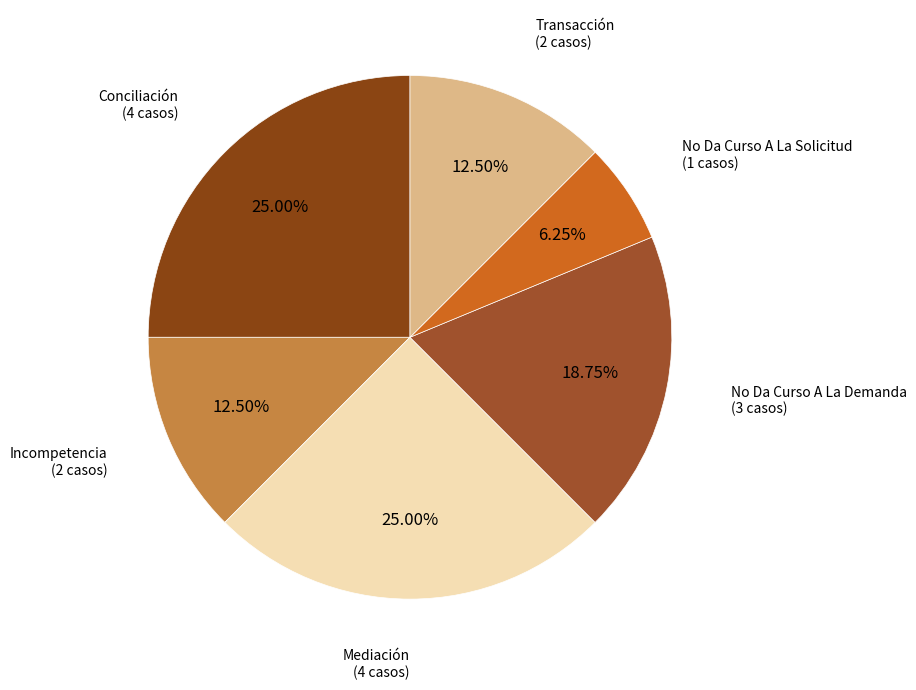

How many slices are in this pie chart?

6